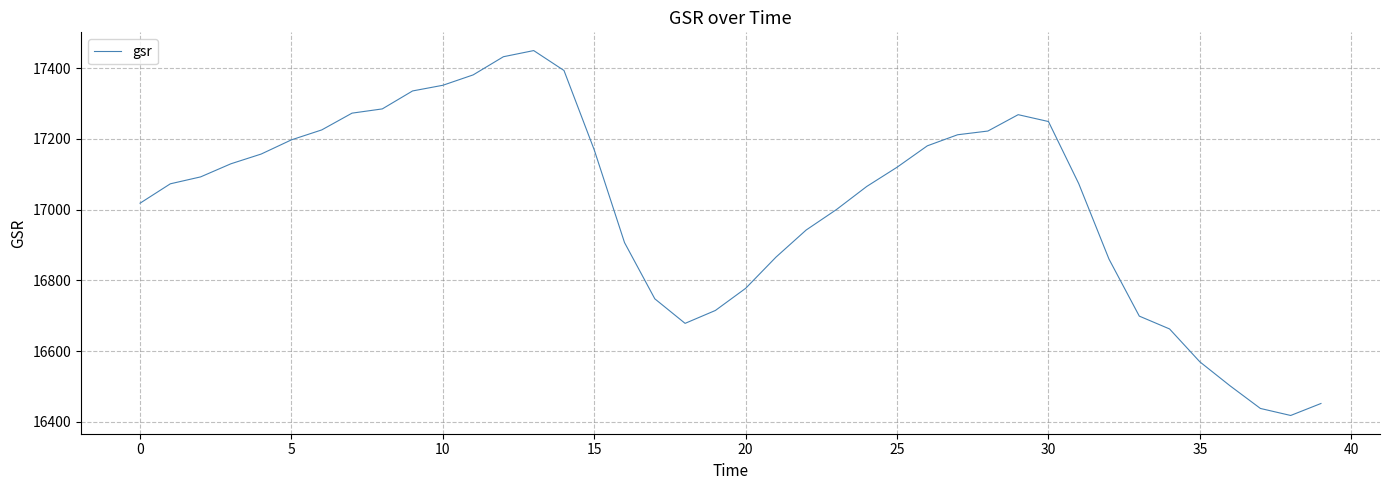

What is the smallest value displayed?

16417.6